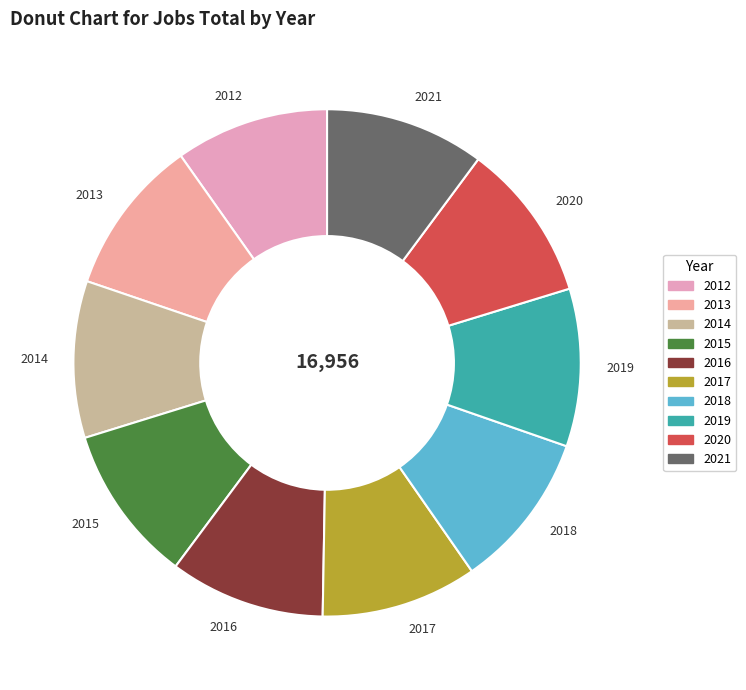

Approximately how many times larger is the value at 2018 compared to 2020?

1.0